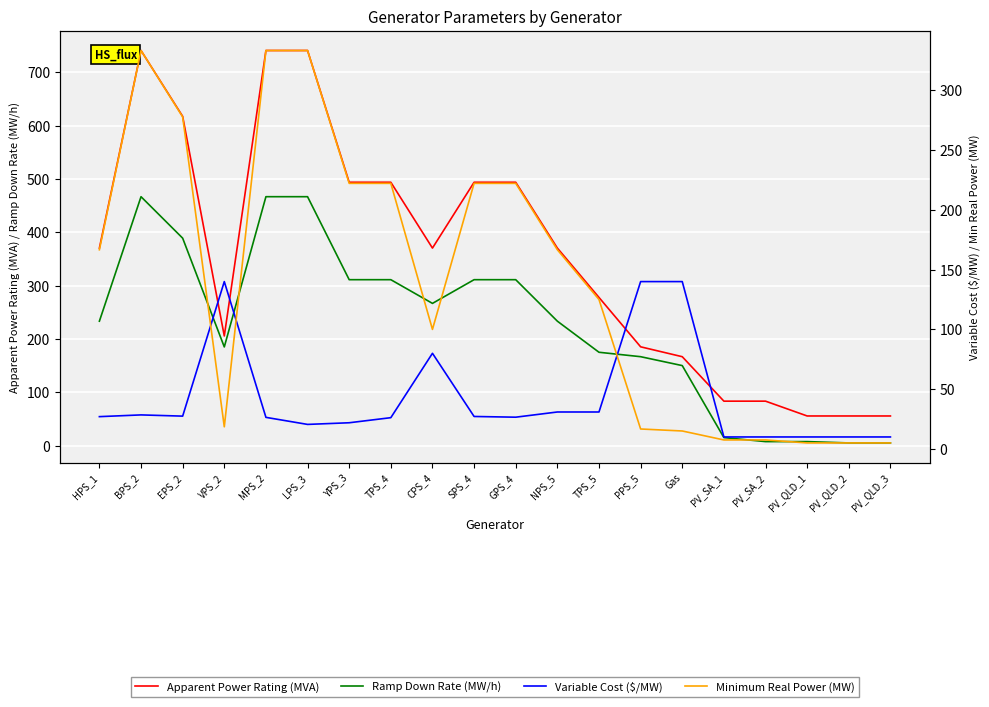

Rank the categories by Variable Cost ($/MW) value from lowest to highest.

PV_SA_1, PV_SA_2, PV_QLD_1, PV_QLD_2, PV_QLD_3, LPS_3, YPS_3, TPS_4, MPS_2, GPS_4, HPS_1, SPS_4, EPS_2, BPS_2, NPS_5, TPS_5, CPS_4, VPS_2, PPS_5, Gas